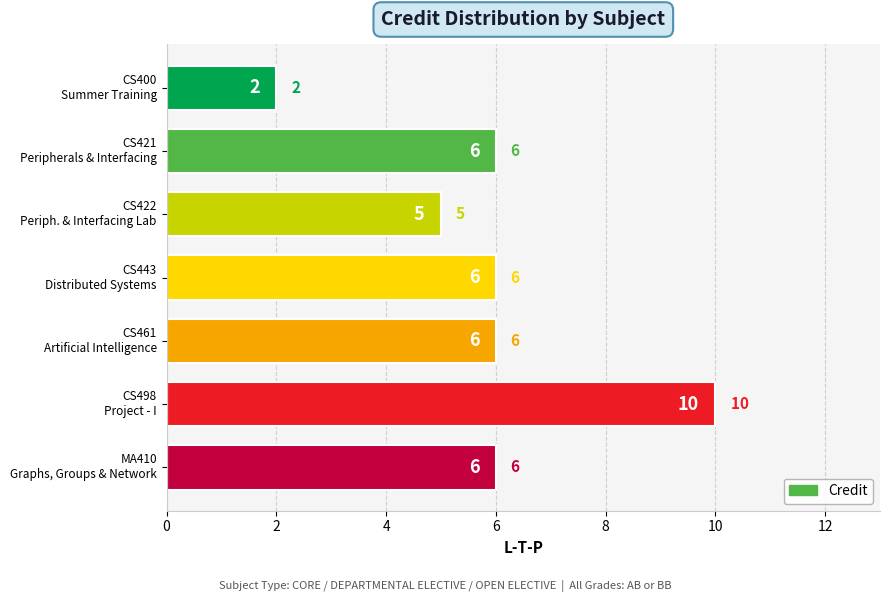

What is the average value?

6